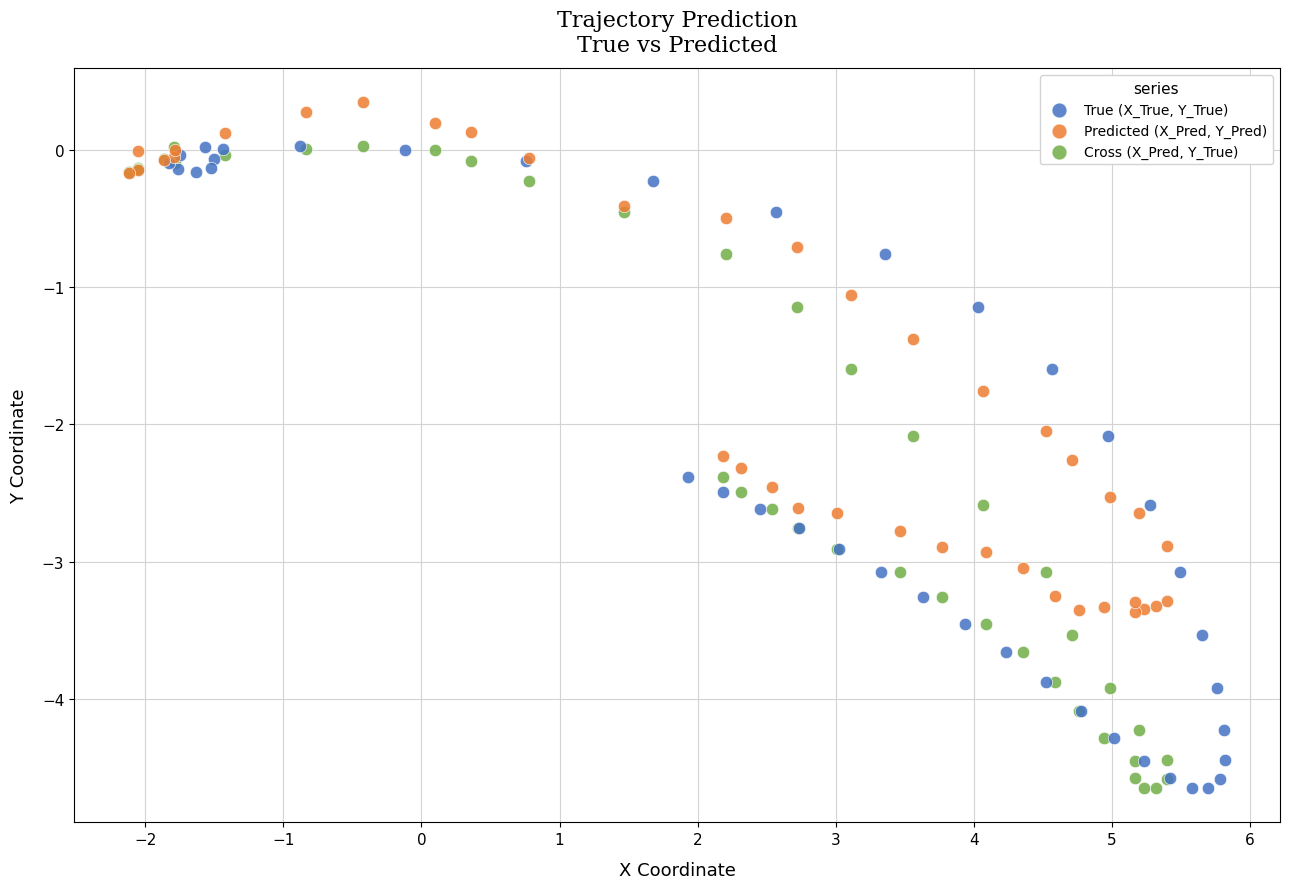

What are all the series names shown in the legend?

True (X_True, Y_True), Predicted (X_Pred, Y_Pred), Cross (X_Pred, Y_True)